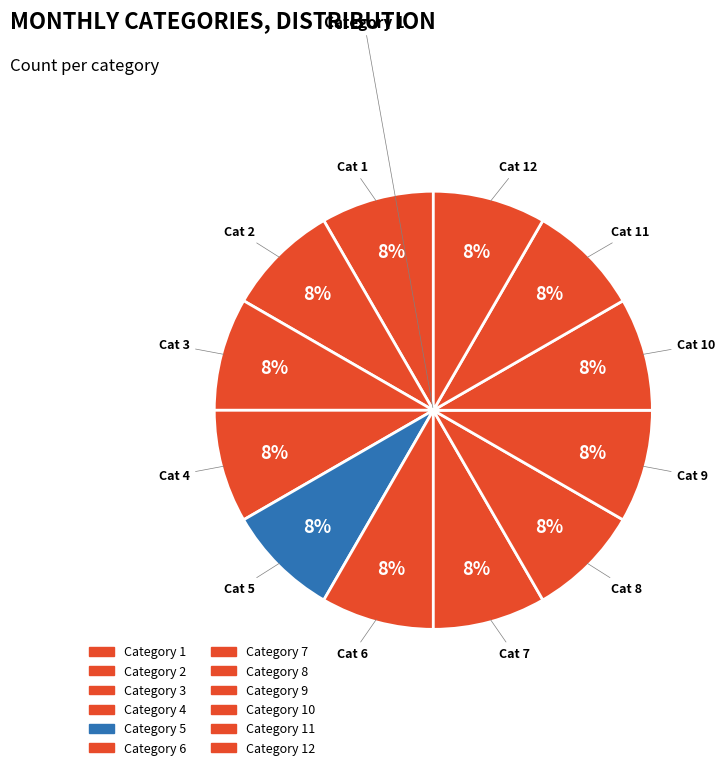

How many segments does this pie chart have?

12